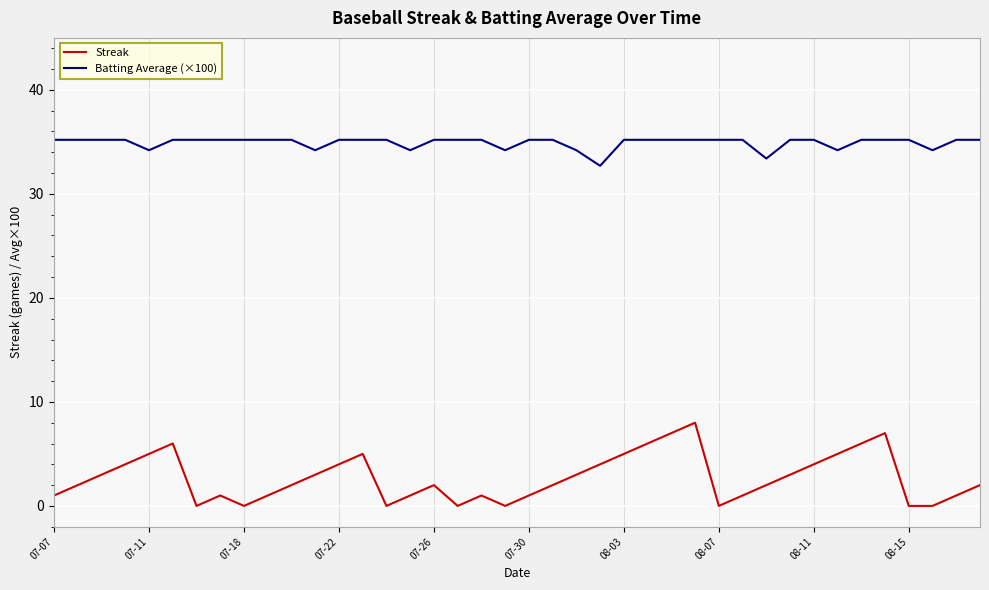

What is the lowest value of the Batting Average (×100) series?

32.7